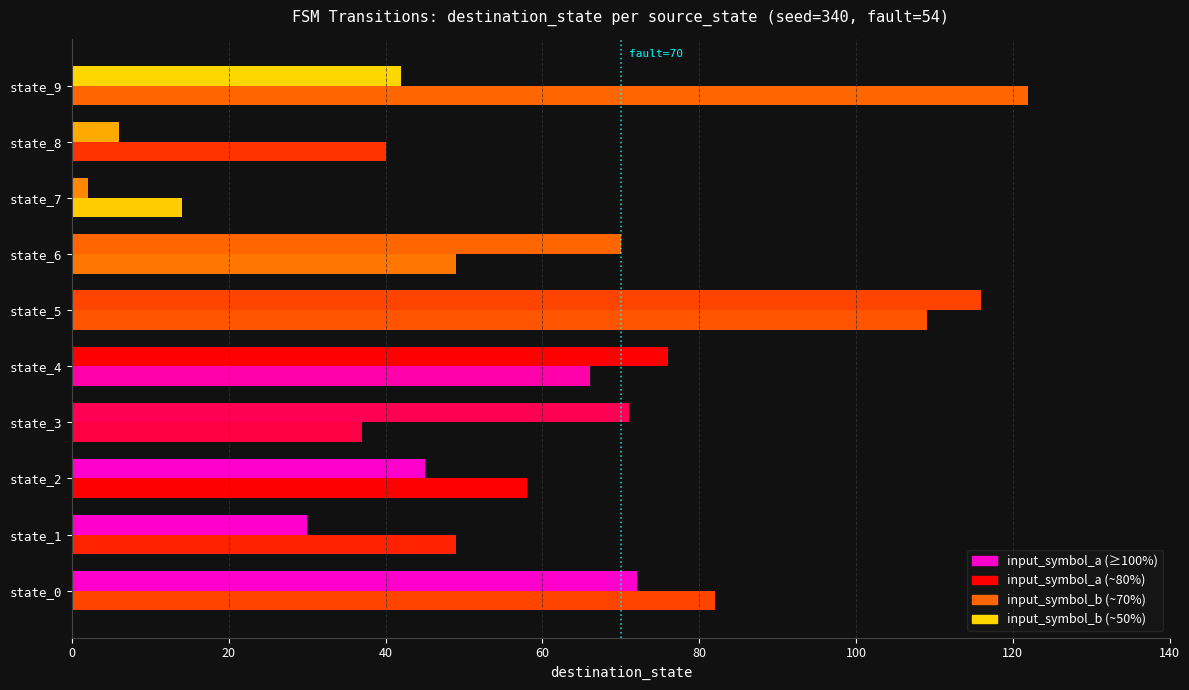

Which has a higher value, 0 or 20?

20